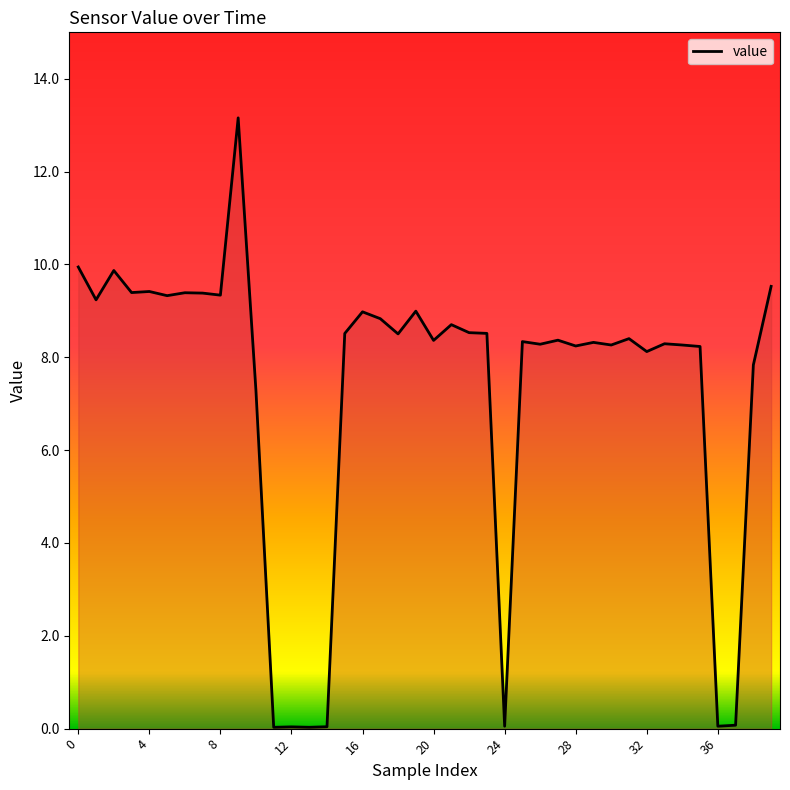

How many lines are shown in the chart?

1